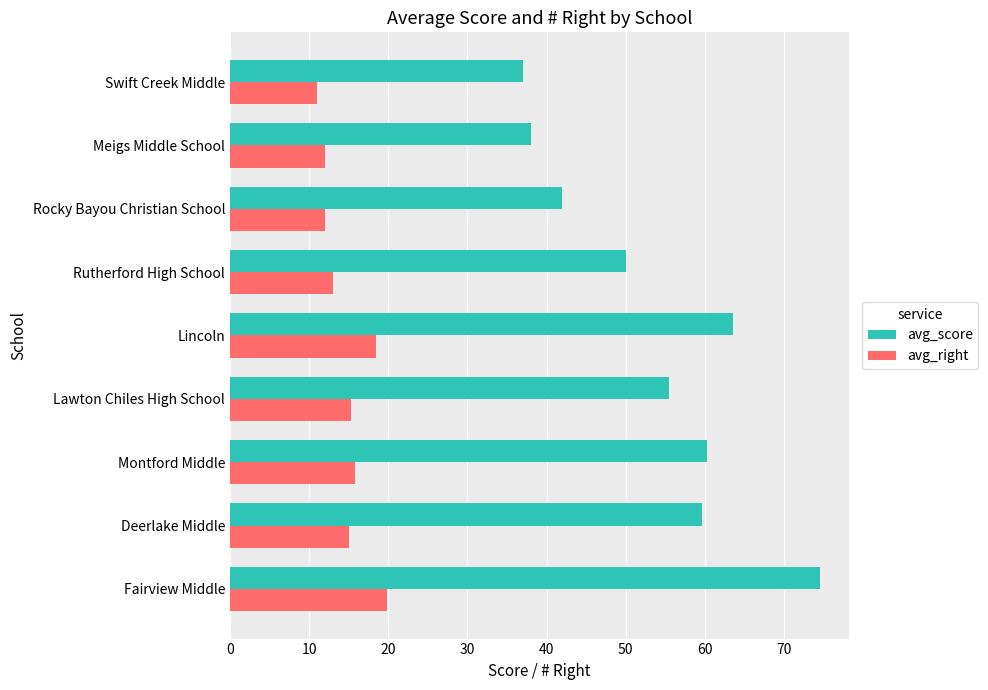

What is the difference between the maximum and minimum values in the avg_right series?

8.8